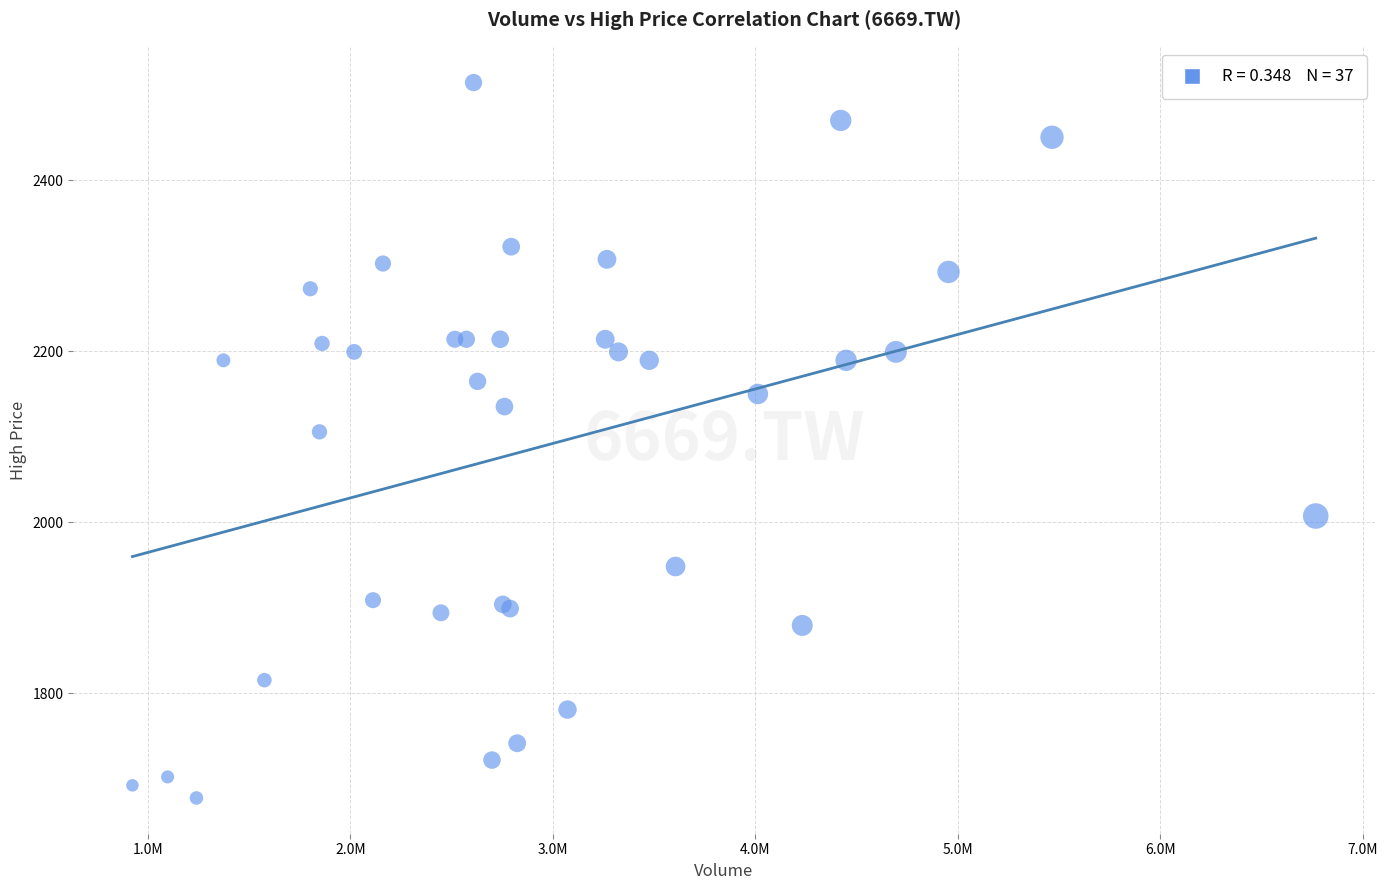

What Y value in the scatter plot is closest to 2095?

2105.8